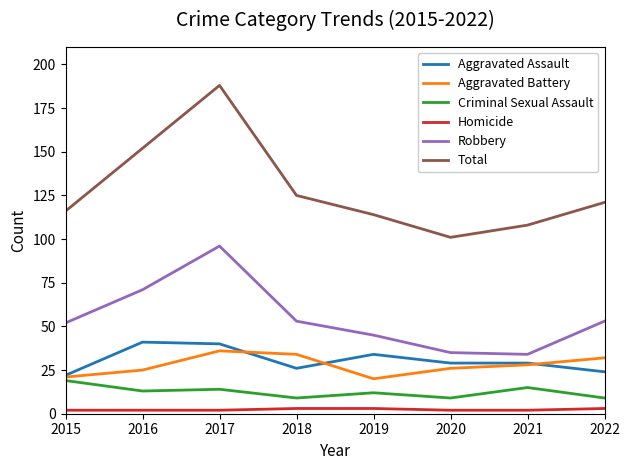

Does the chart display data point markers on the line(s)?

No